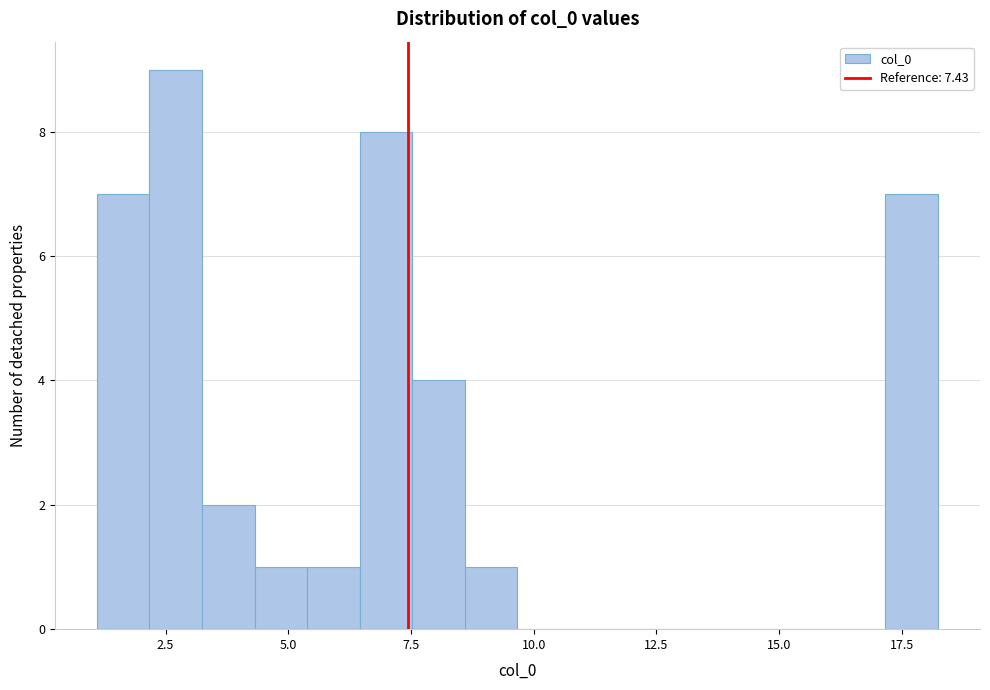

Around what value on the x-axis is the tallest bar? Give the approximate position of its centre, as read against the axis.

2.5